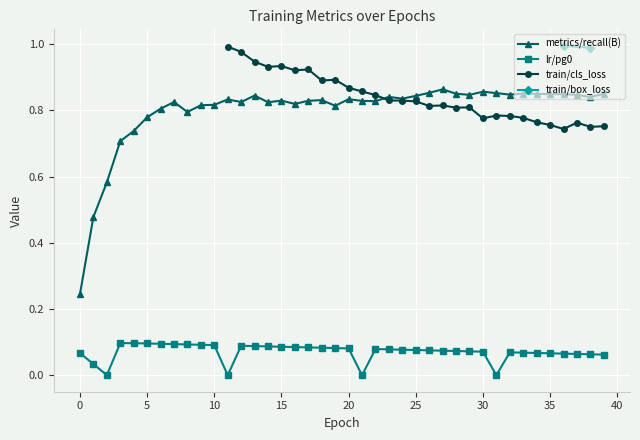

Does the chart display data point markers on the line(s)?

Yes